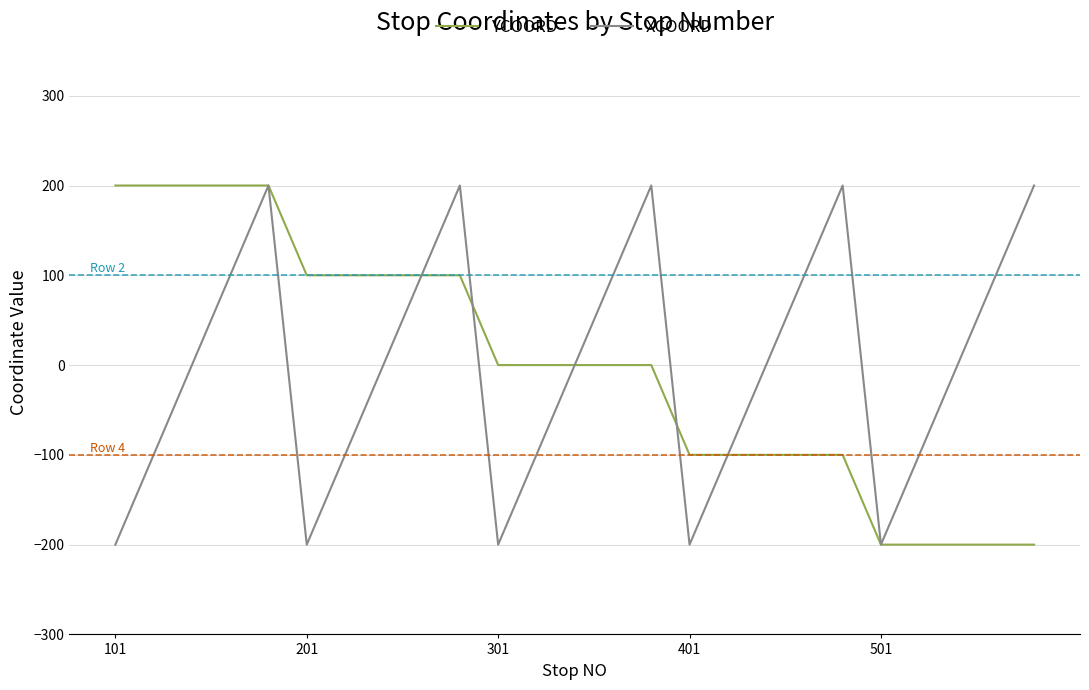

What is the difference between the maximum and minimum values in the XCOORD series?

400